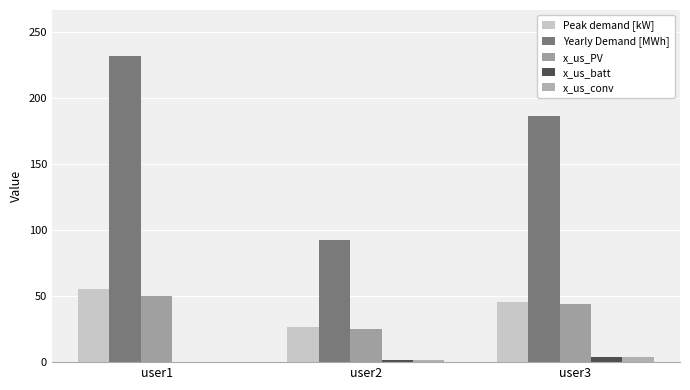

At which label does x_us_conv first exceed 1?

user2